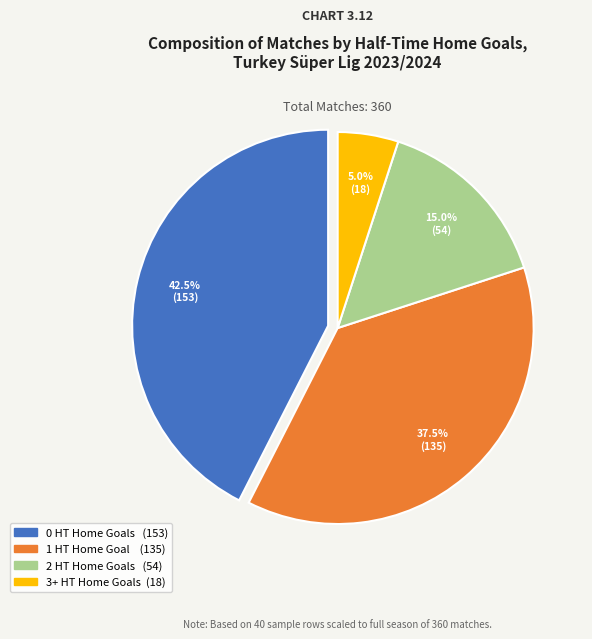

How many segments does this pie chart have?

4